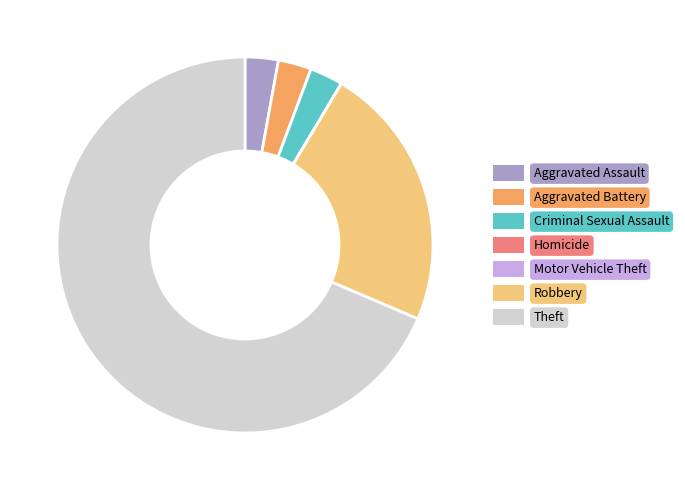

Which slice is the largest?

Theft